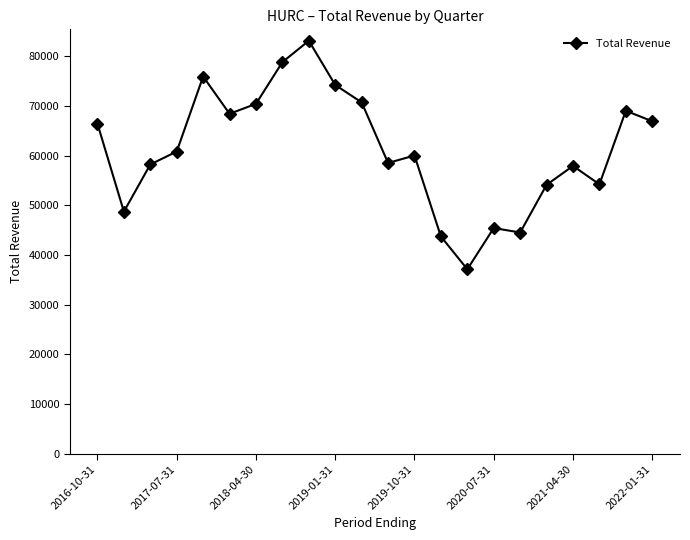

What is the value of the 21st point from the left?

69000